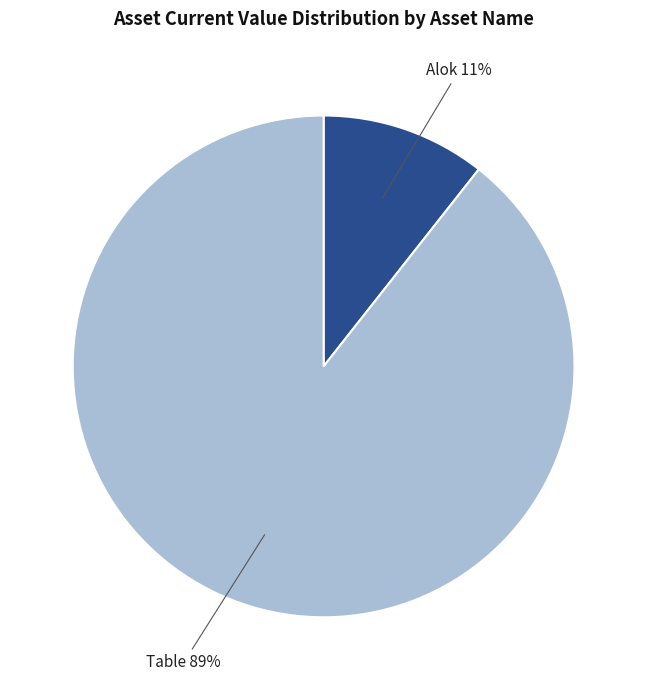

Which slice is the largest?

Table